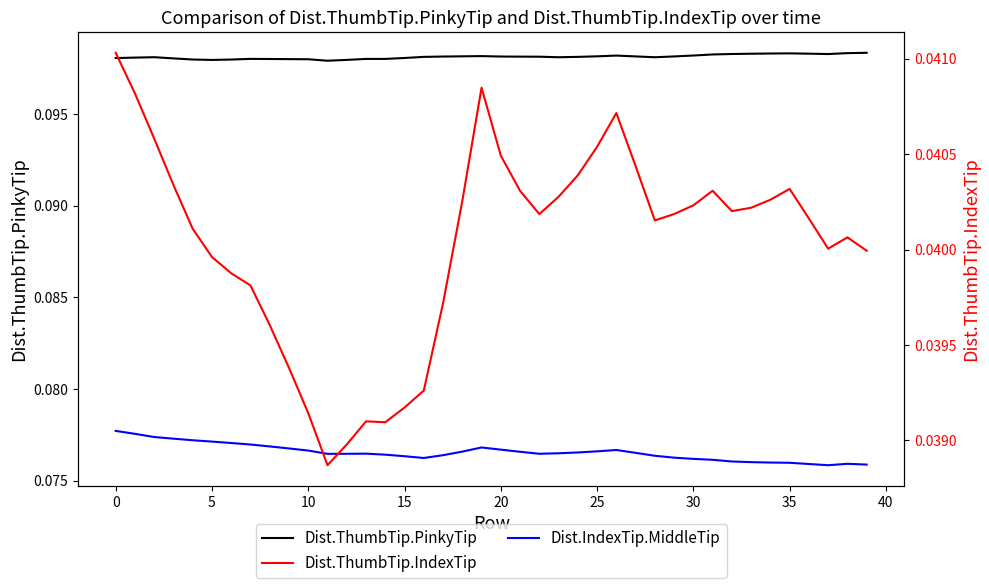

Which series has the largest total across all categories?

Dist.ThumbTip.PinkyTip